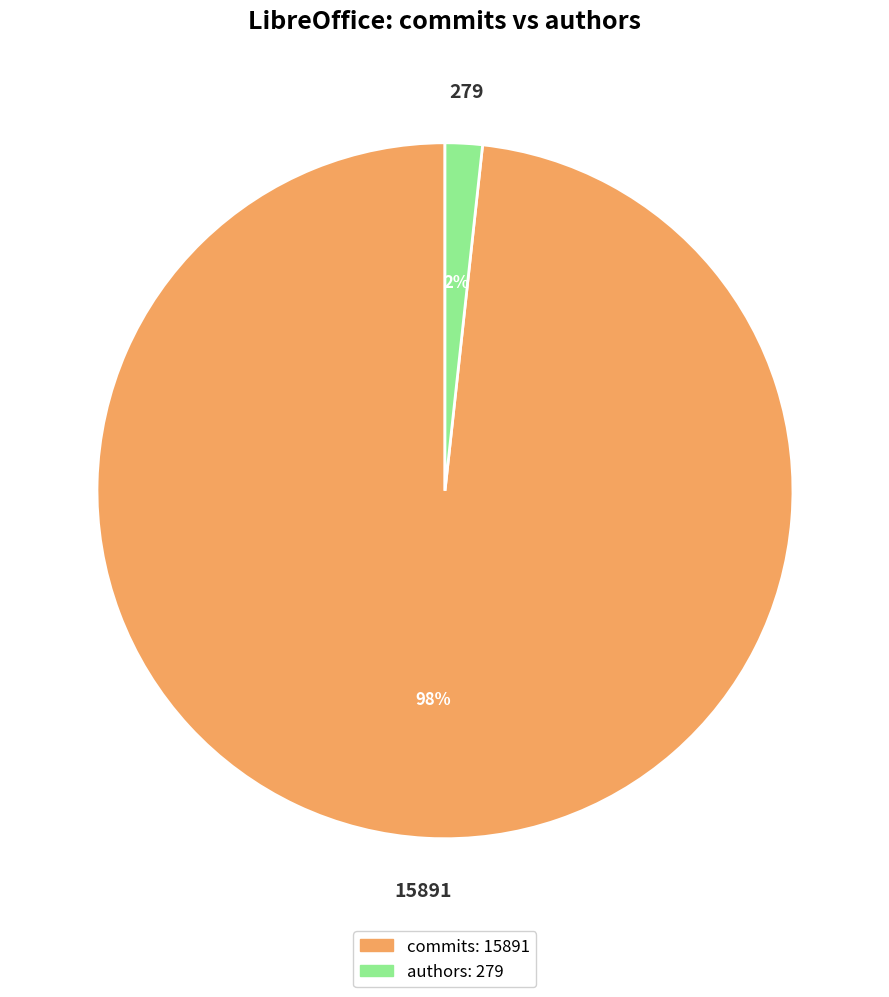

Is the sum of authors and commits greater than half?

Yes